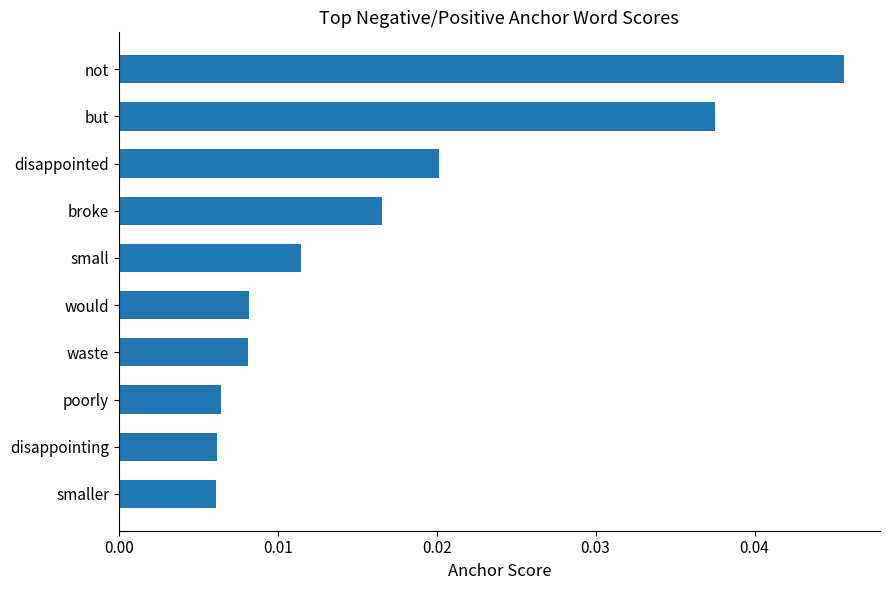

What is the label of the 8th bar from the bottom?

disappointed